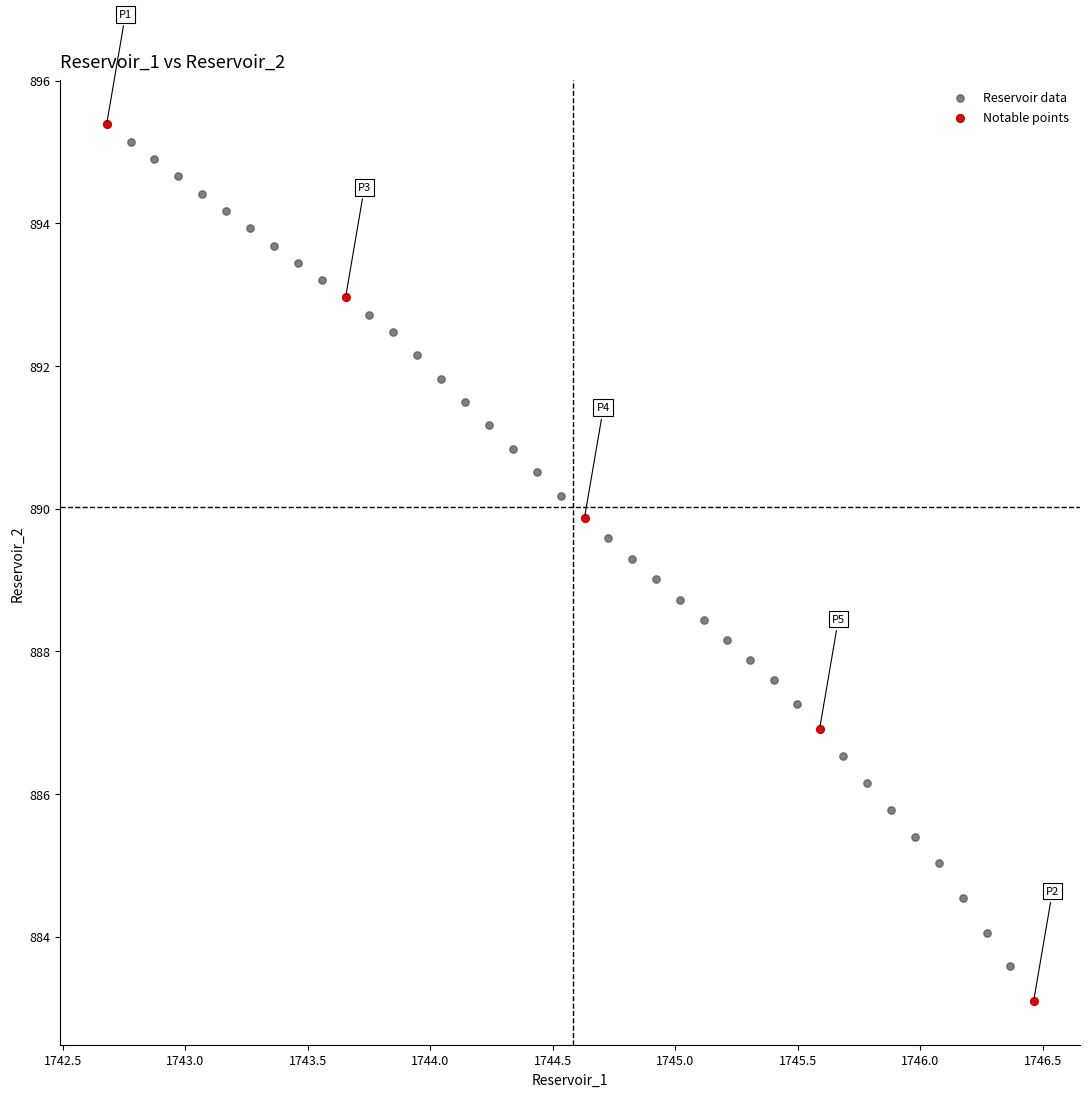

Which series contains the lowest Y value?

Notable points